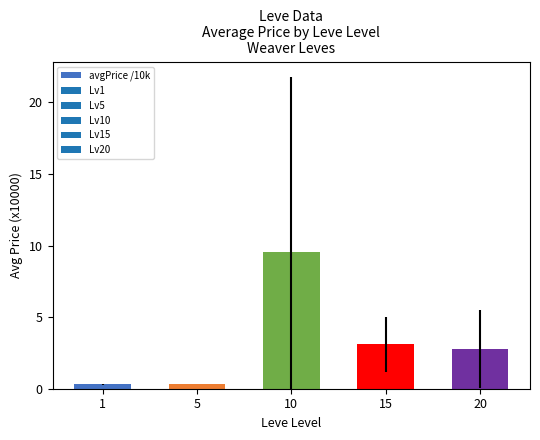

How many data points are above 2?

3